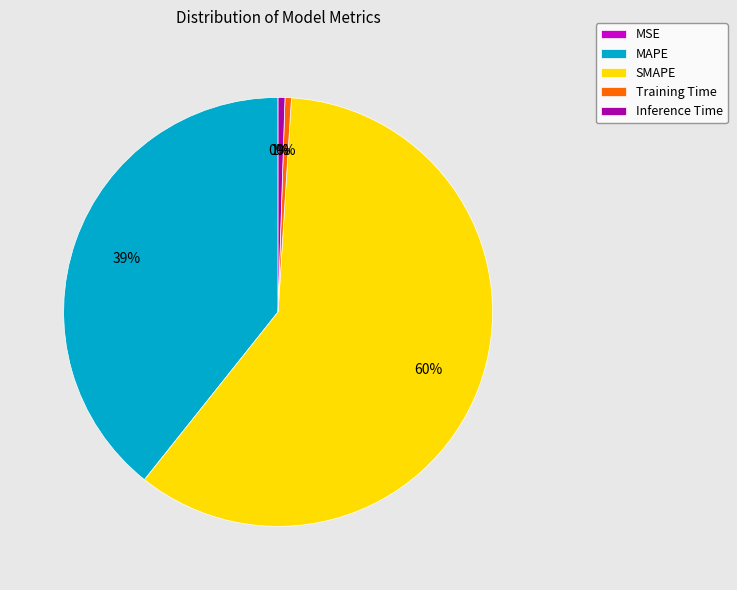

What is the largest slice in the pie chart?

SMAPE